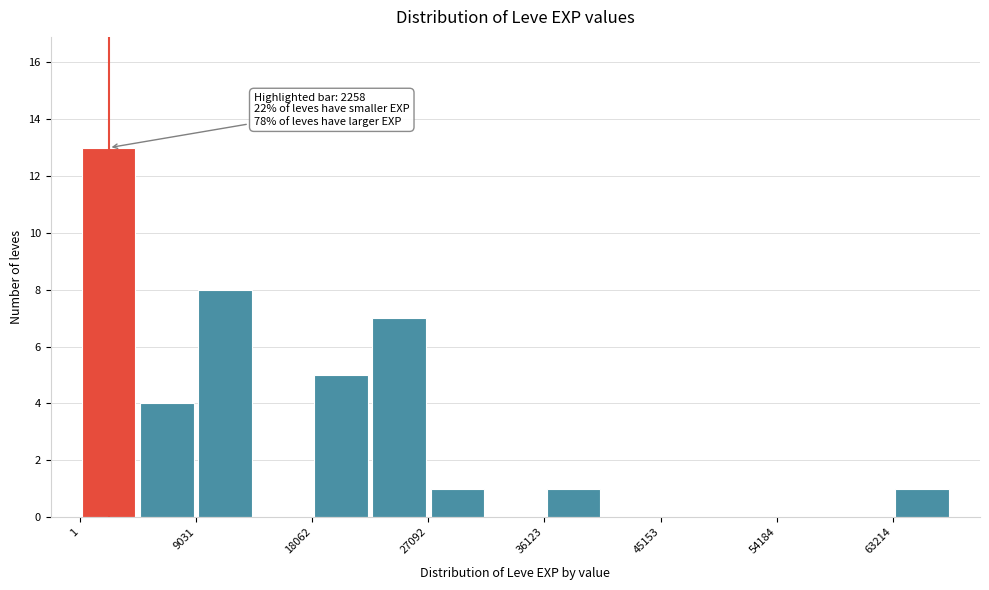

Over which range of the x-axis is the bar tallest?

0 to 5000